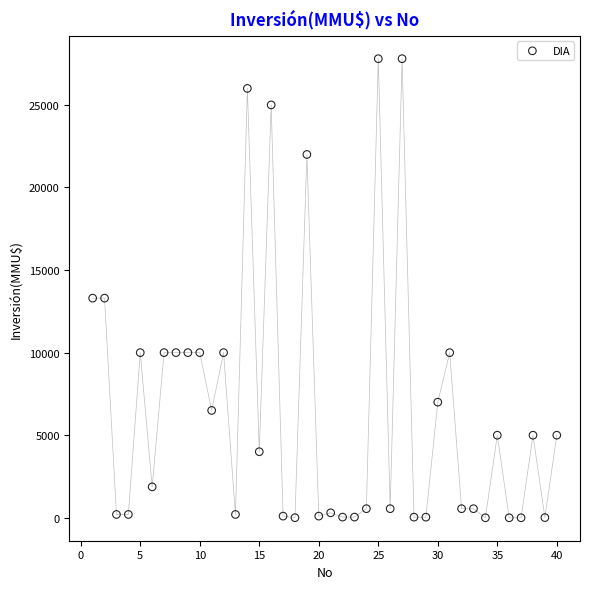

What is the range of Y values (max minus min)?

27800